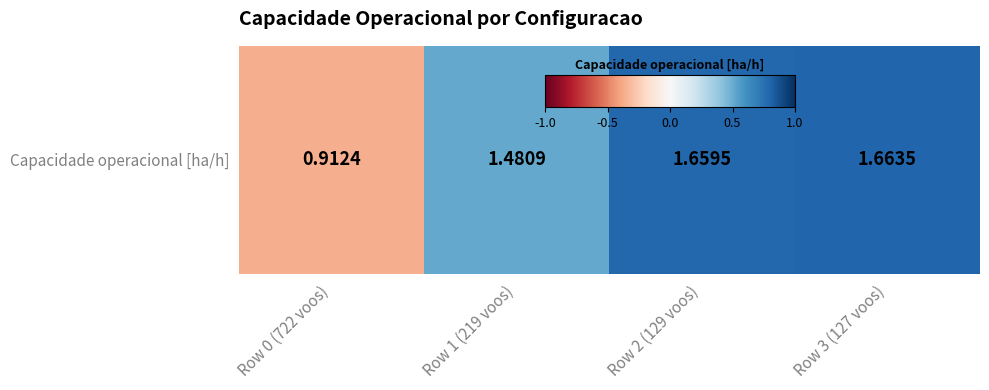

Rank the categories by value from highest to lowest.

Row 3 (127 voos), Row 2 (129 voos), Row 1 (219 voos), Row 0 (722 voos)